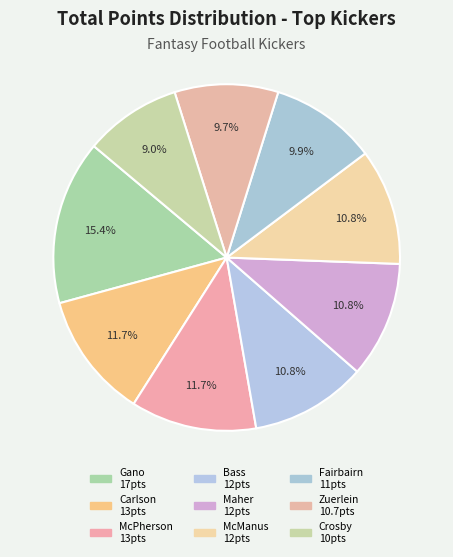

How many segments does this pie chart have?

9